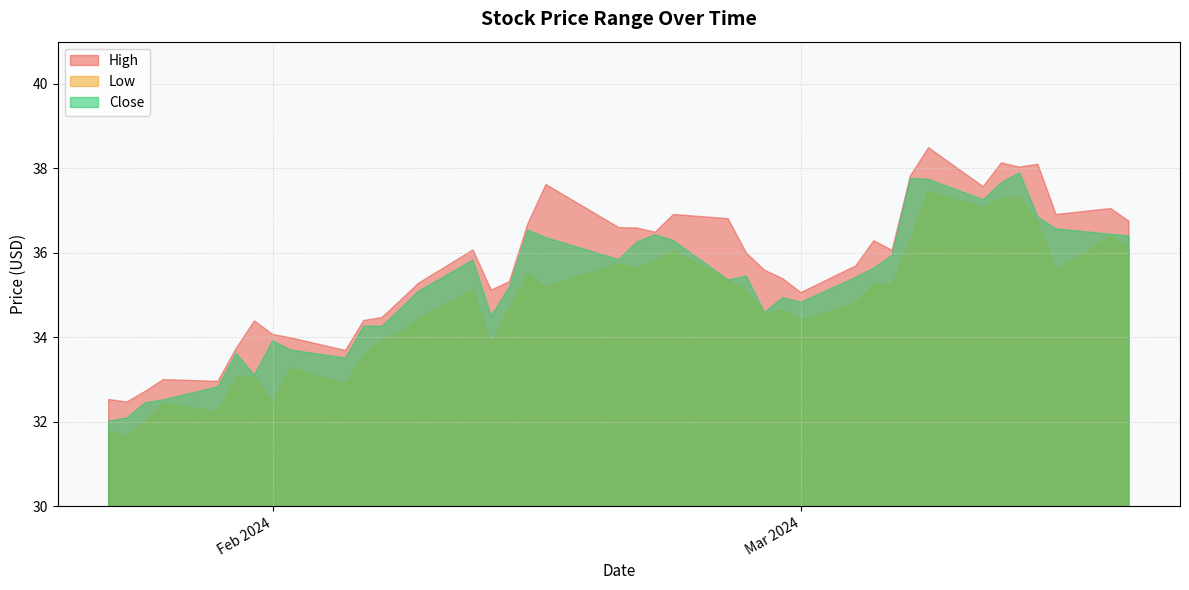

True or false: High and Close intersect in this chart.

False